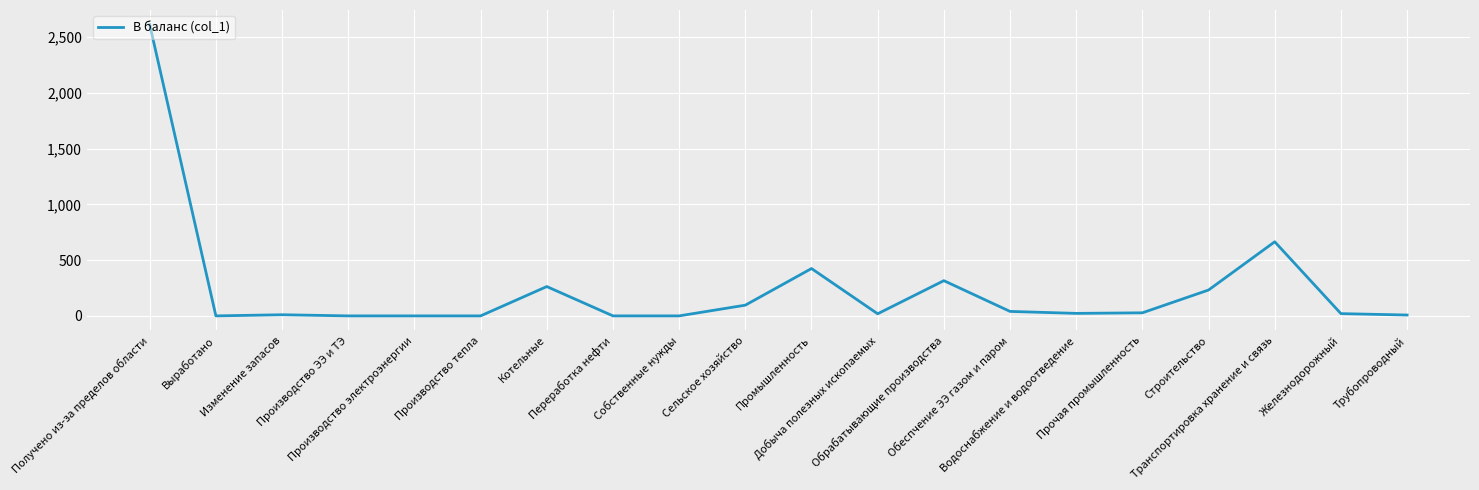

What is the difference between the maximum and minimum values?

2611.3